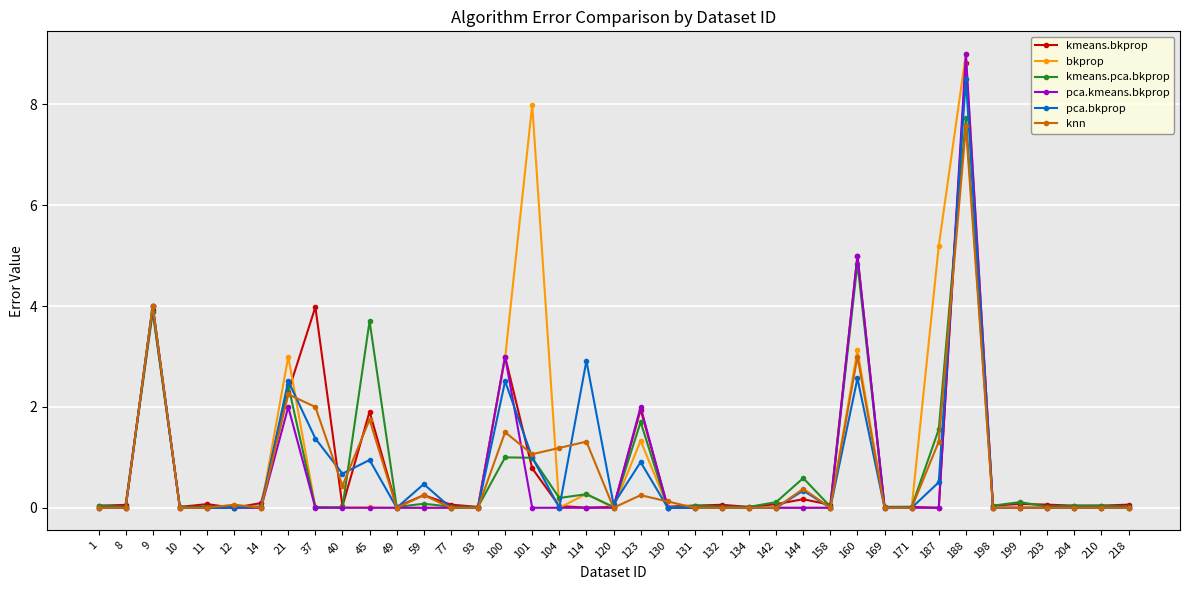

The knn series shows 1.8 at 45. True or false?

True